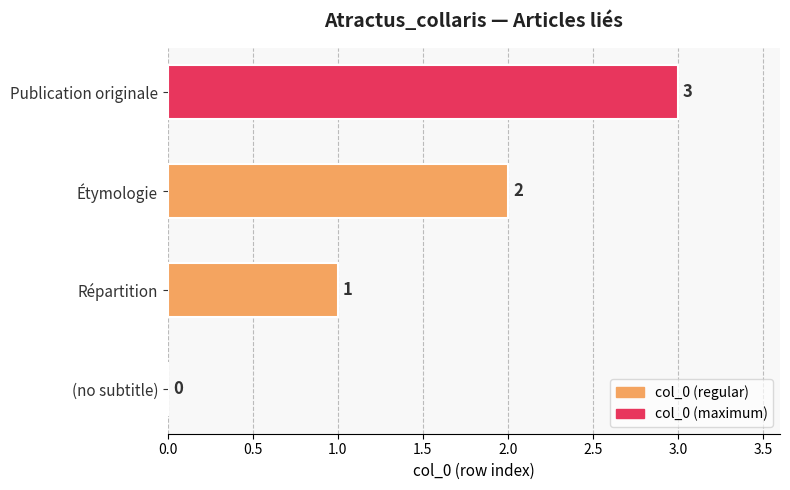

Are the bars horizontal?

Yes